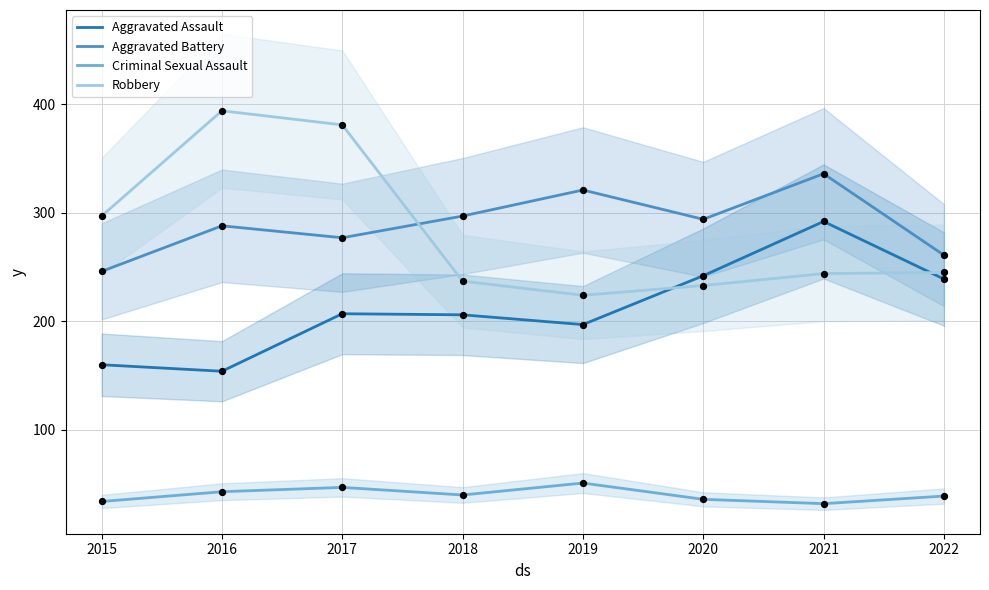

Which series contains the highest Y value?

Robbery